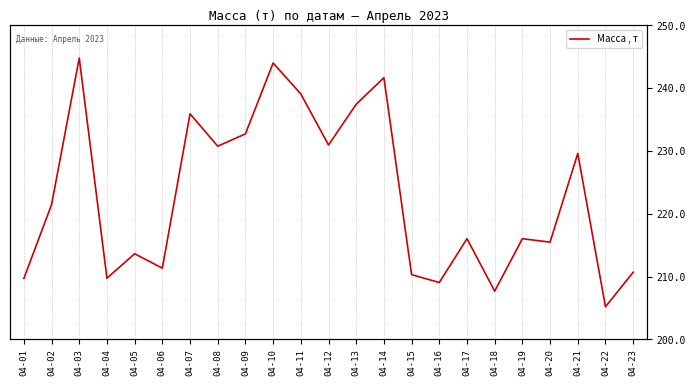

The chart shows a value of 328.2 at 04-17. True or false?

False